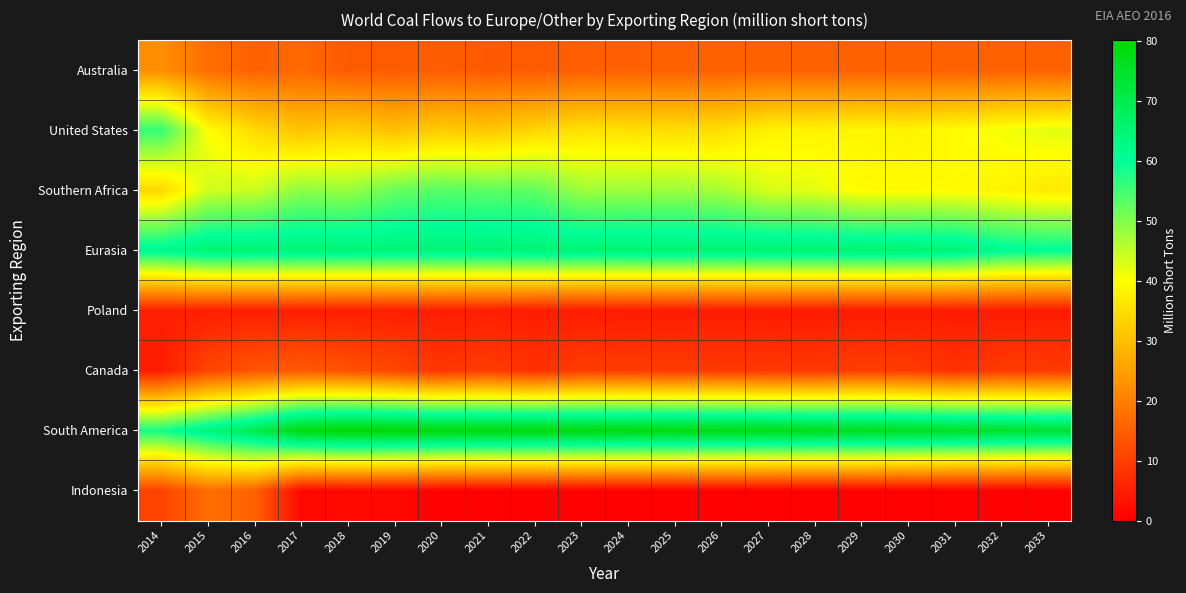

Which series has the largest total across all categories?

South America